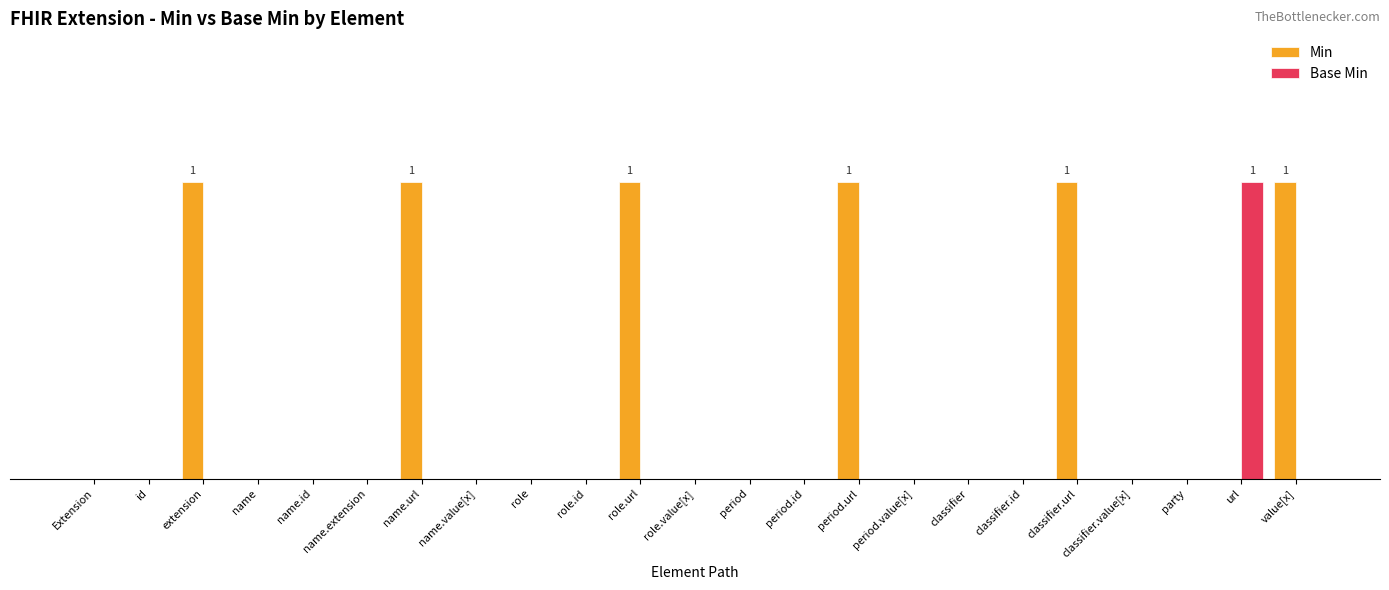

Is it true that Min equals 0 at classifier?

True